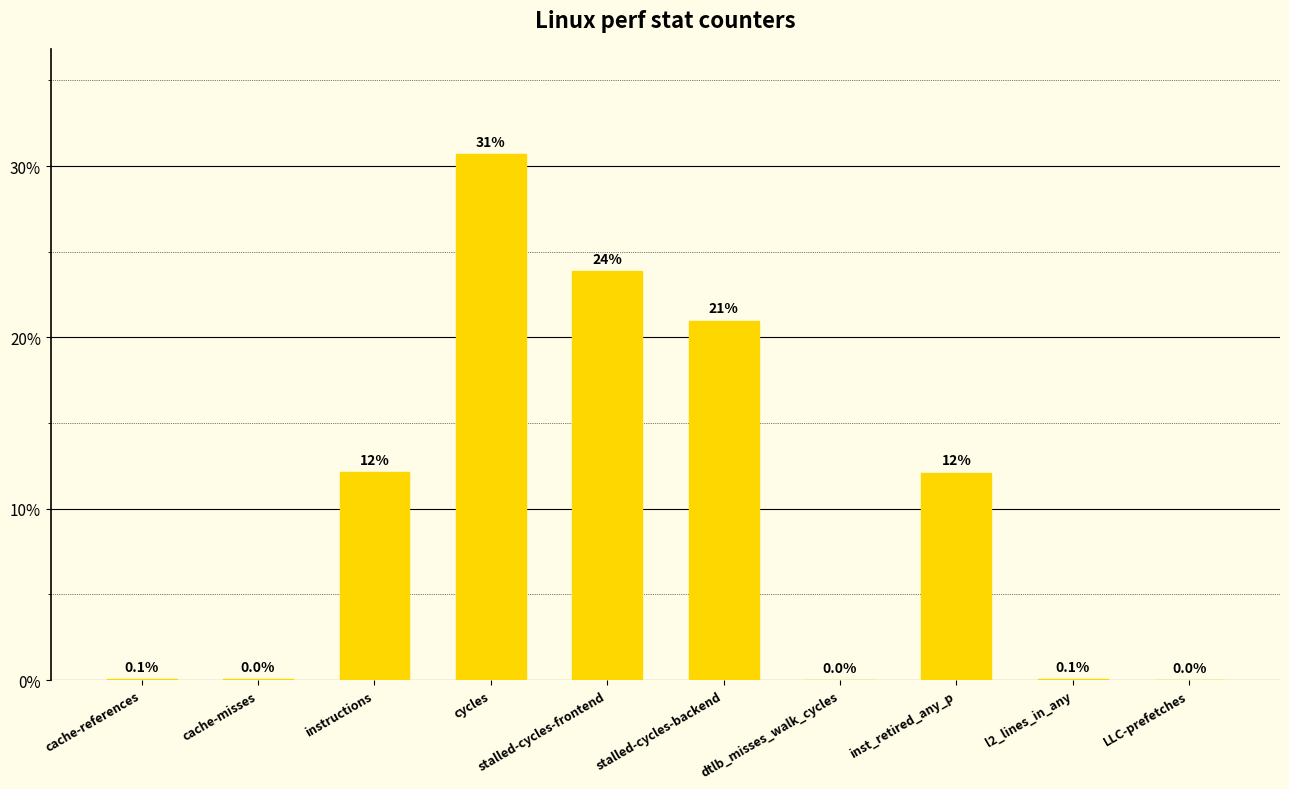

What is the approximate value at cycles?

30.7